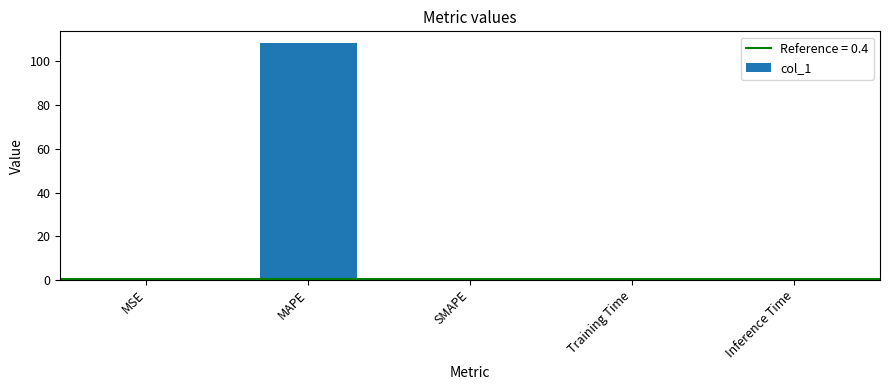

Which has a higher value, MSE or MAPE?

MAPE